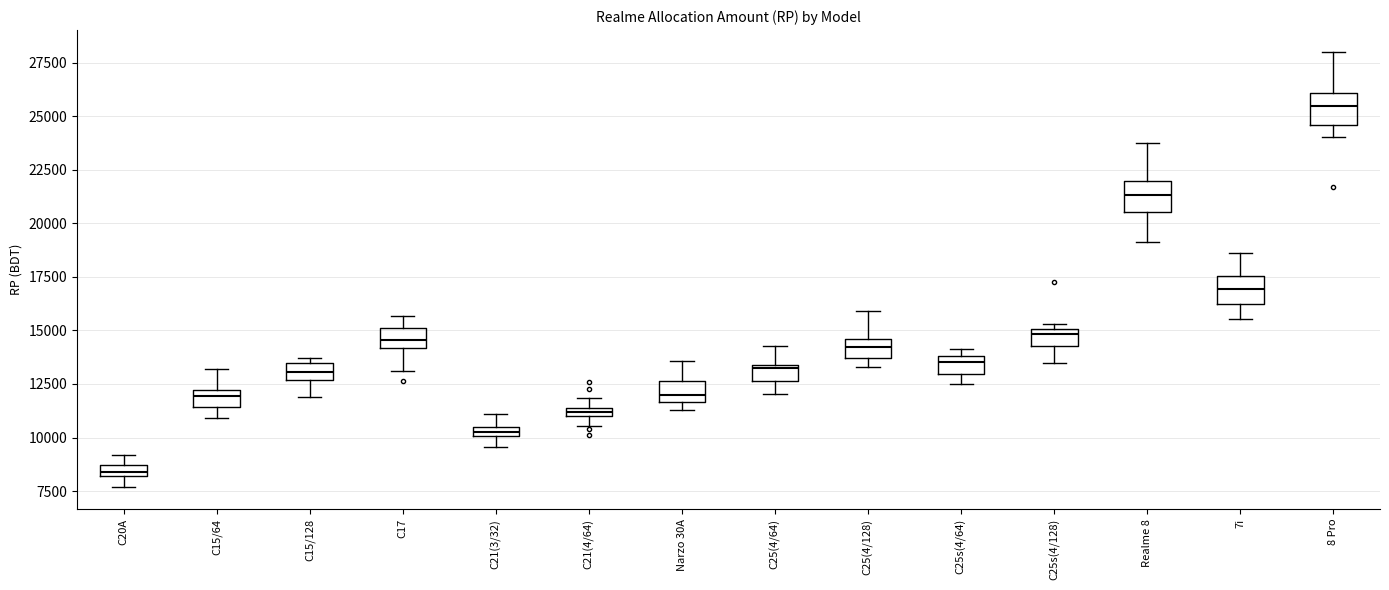

Which box's median line is the lowest?

C20A